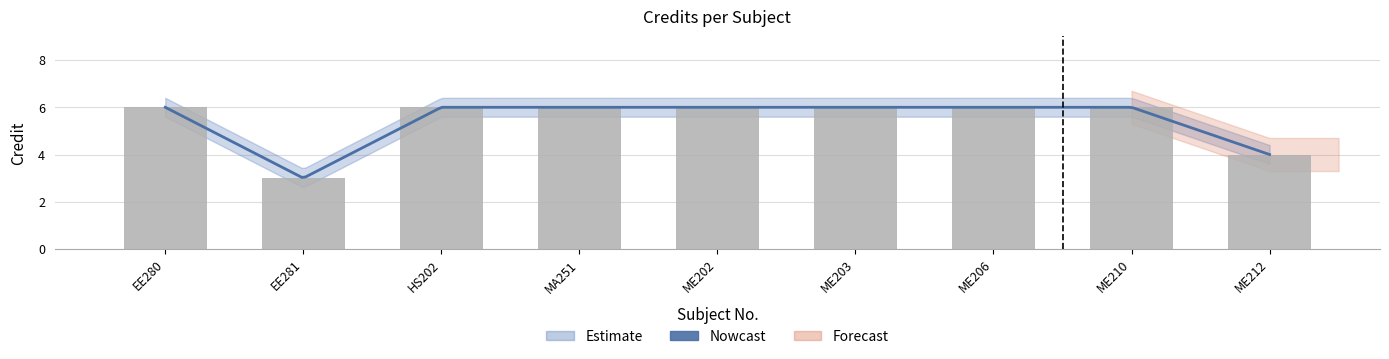

What is the difference between the second highest and second lowest values?

2